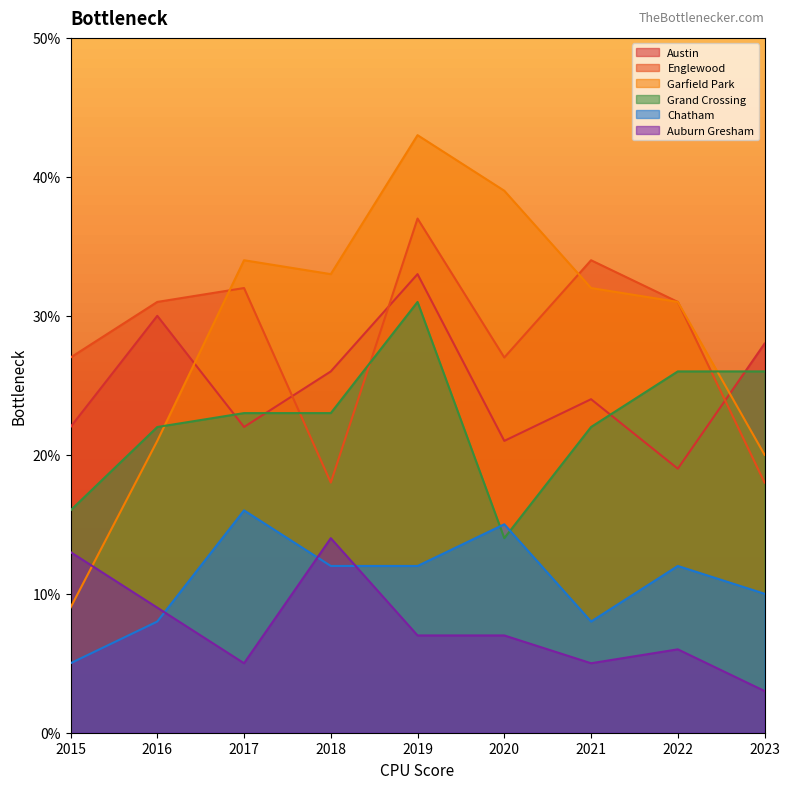

True or false: Austin and Chatham cross at least once.

False